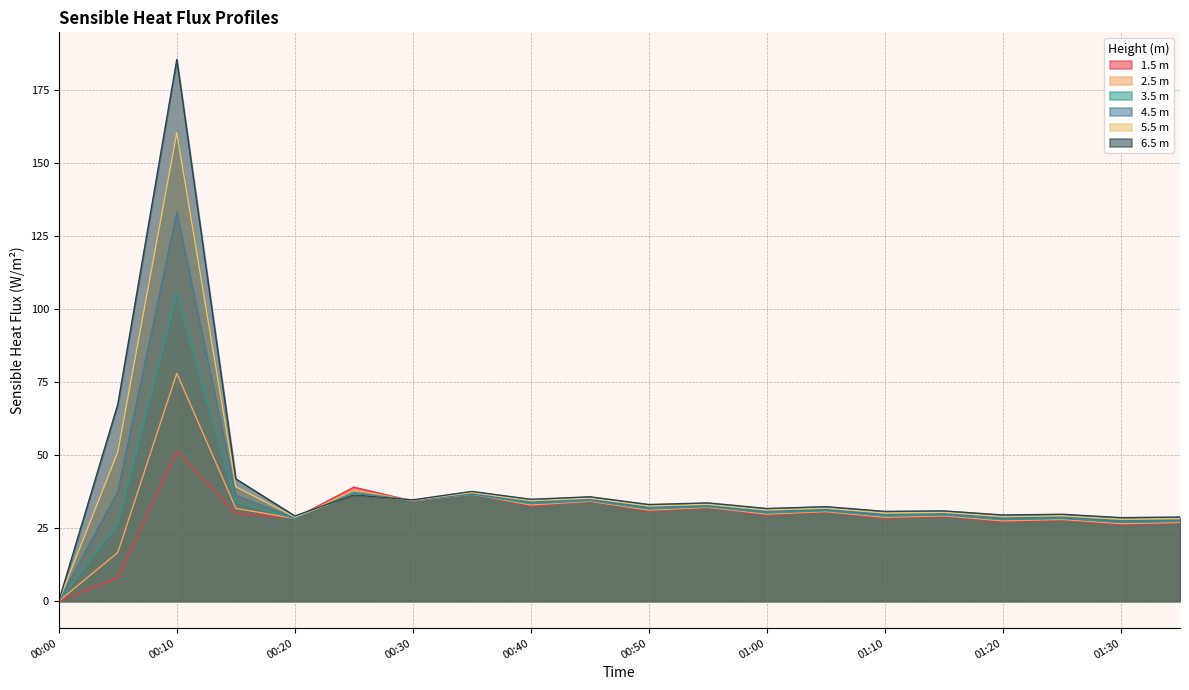

Which series has the largest total across all categories?

6.5 m